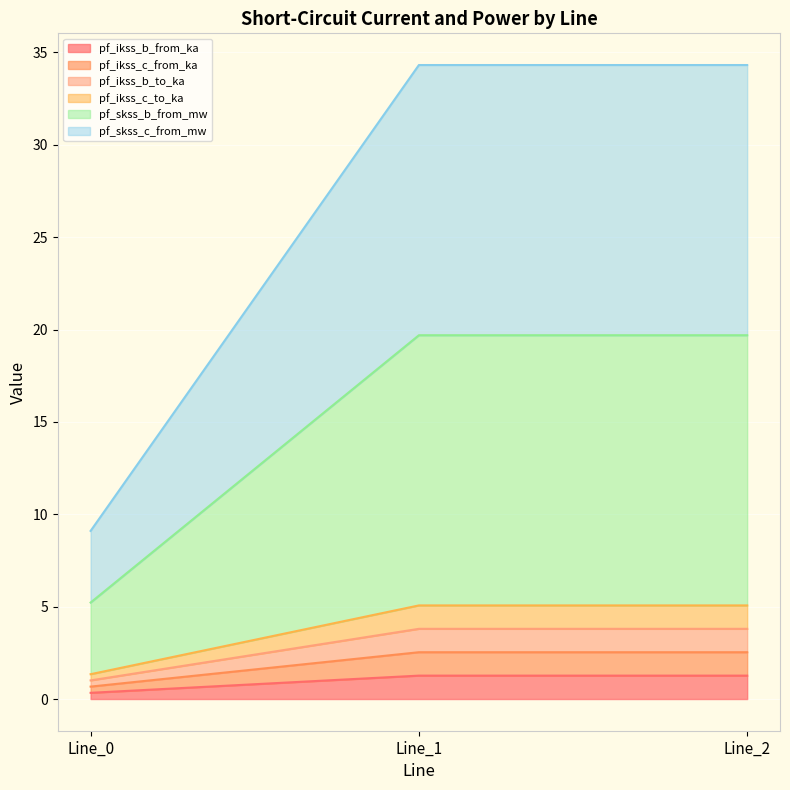

Which series changed the most between Line_0 and Line_2?

pf_skss_b_from_mw